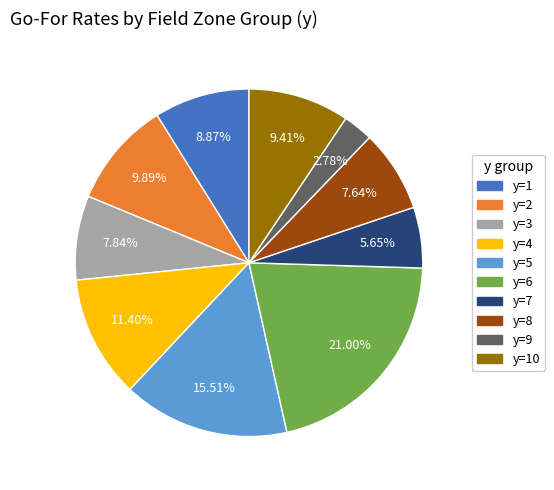

Does any single category account for the majority?

No